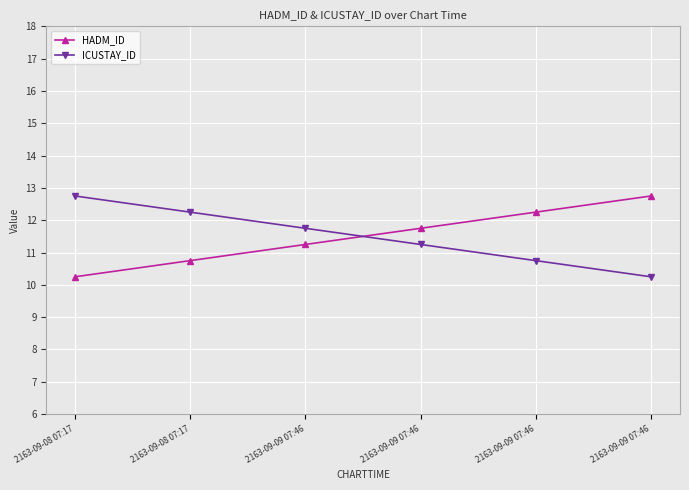

Rank the series at 2163-09-09 07:46 from lowest to highest value.

HADM_ID, ICUSTAY_ID